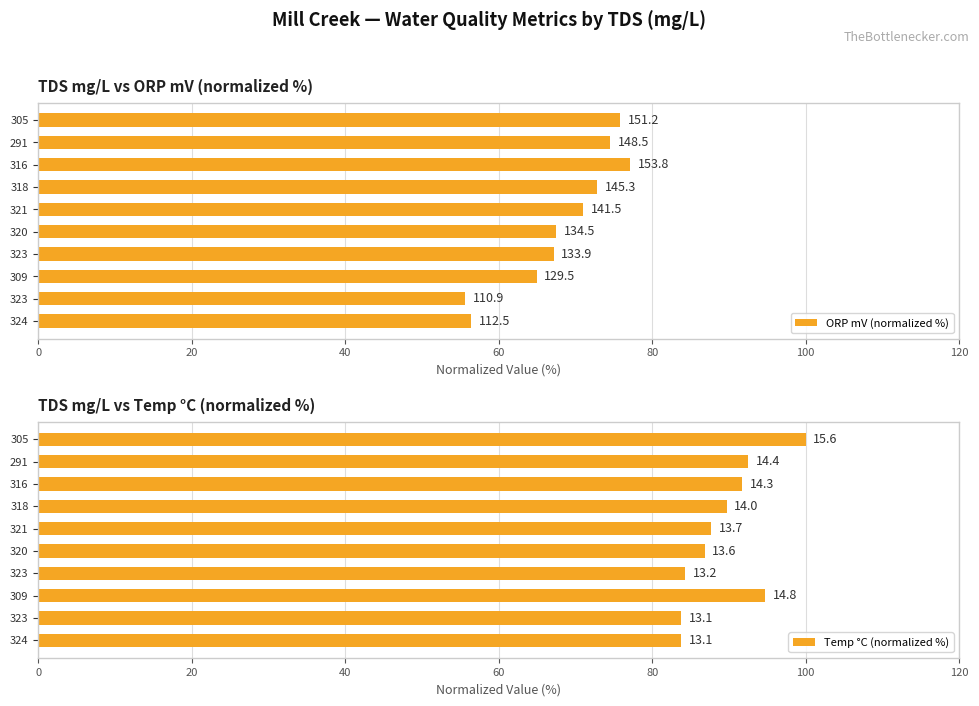

What is the lowest value of the ORP mV (normalized %) series?

55.6